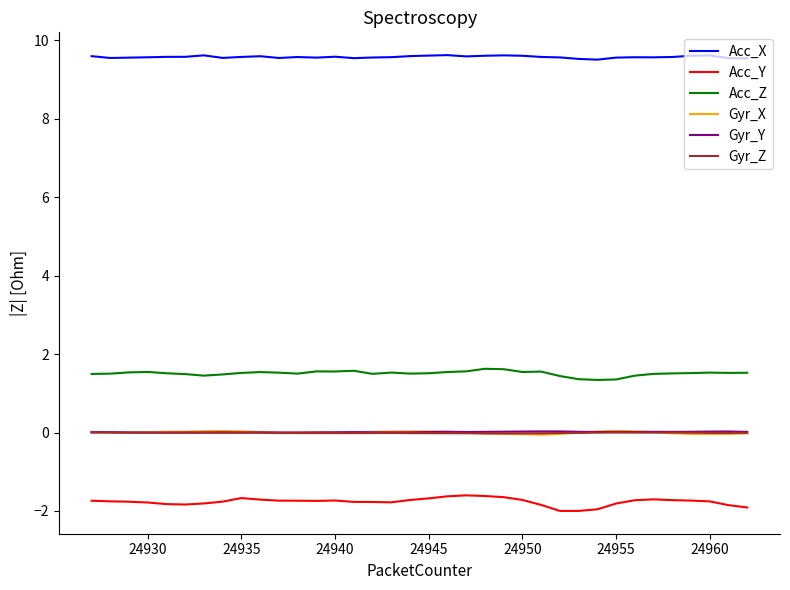

Is this an area chart (filled region under the line)?

No